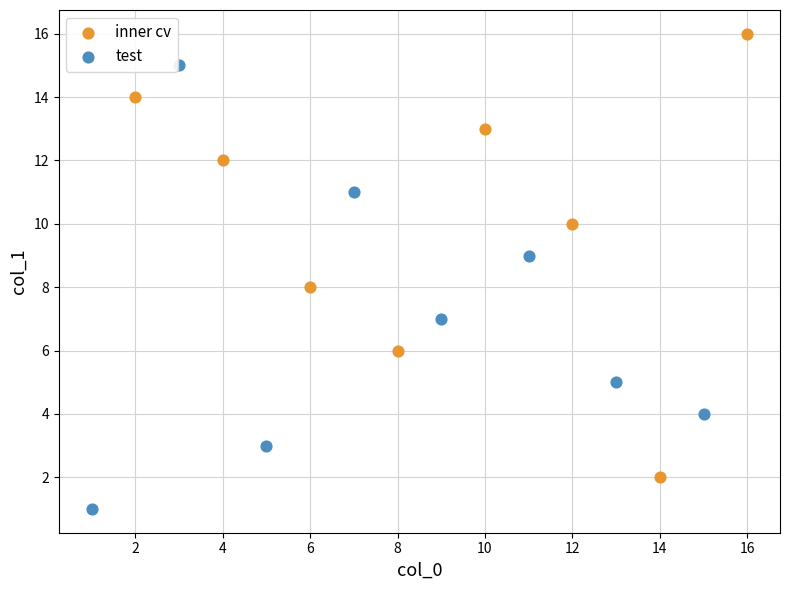

Which series reaches the maximum Y coordinate?

inner cv